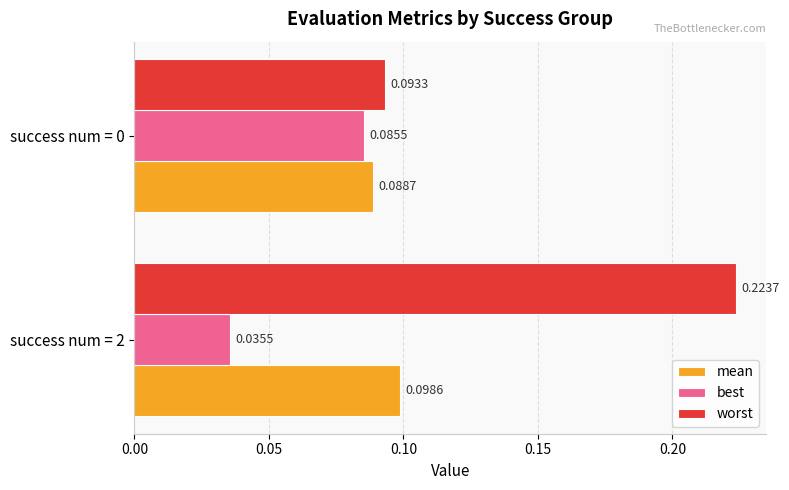

How many mean values are between 0 and 1?

2